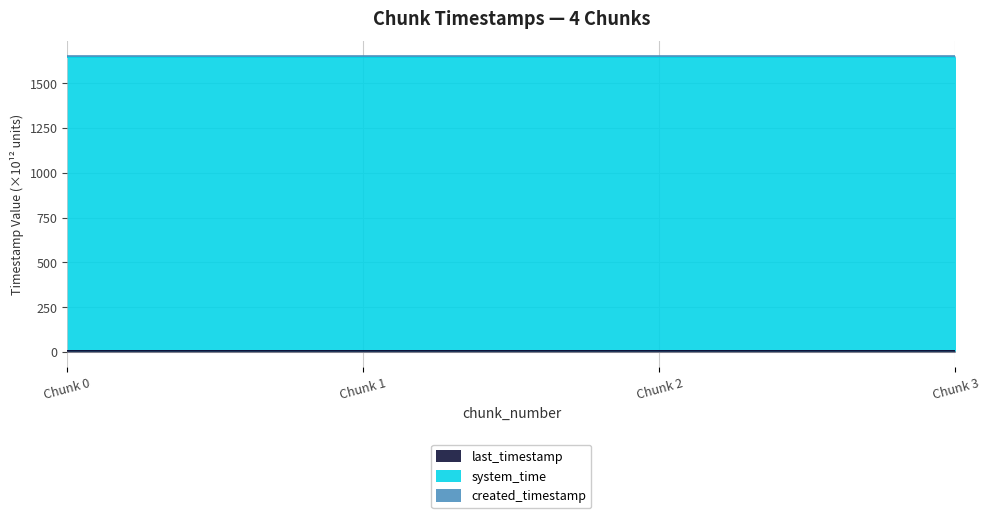

Which has a higher value, Chunk 1 or Chunk 3?

Chunk 3